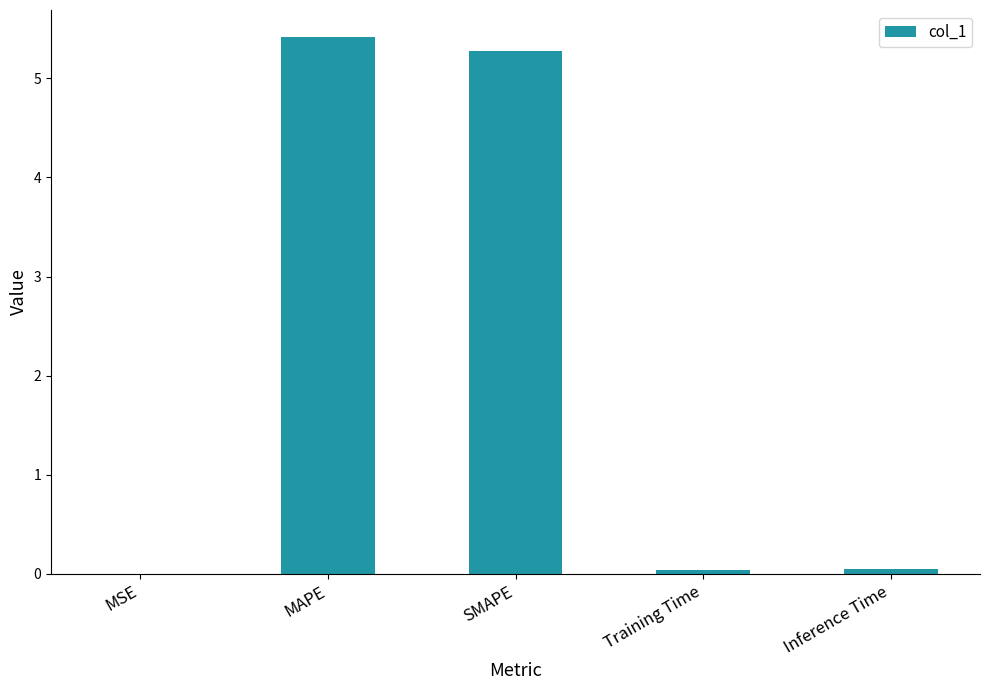

The chart shows a value of 0.0 at Inference Time. True or false?

True